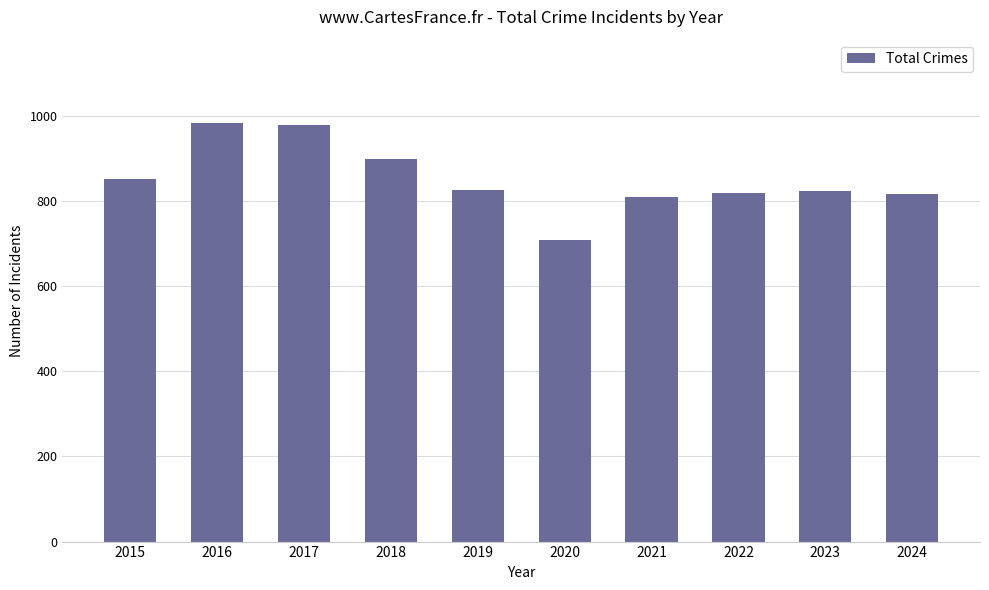

How many categories are shown in the chart?

10